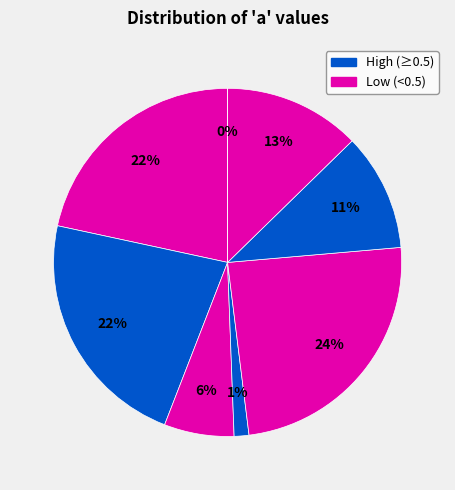

Is WPTVRERM the majority of the pie?

No